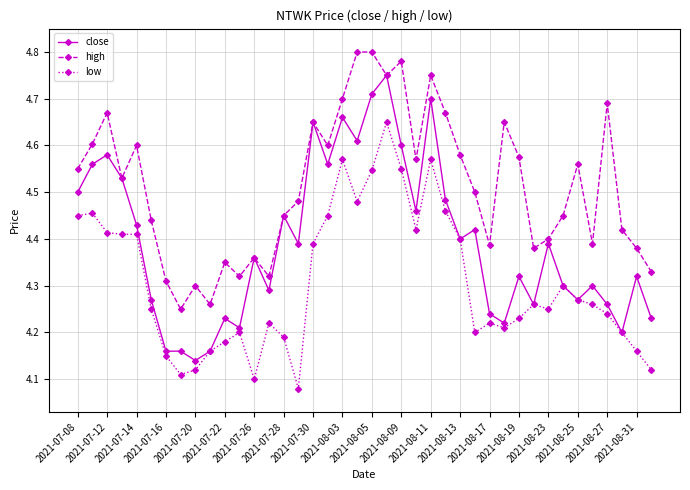

How many lines are shown in the chart?

3